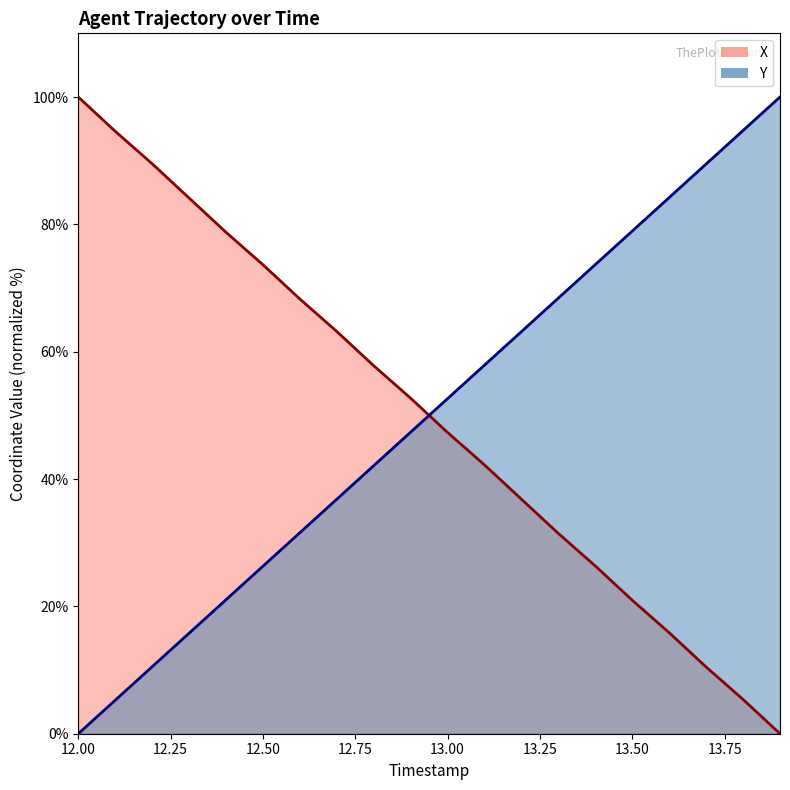

Between which two adjacent categories do X and Y first intersect?

12.9 and 13.0